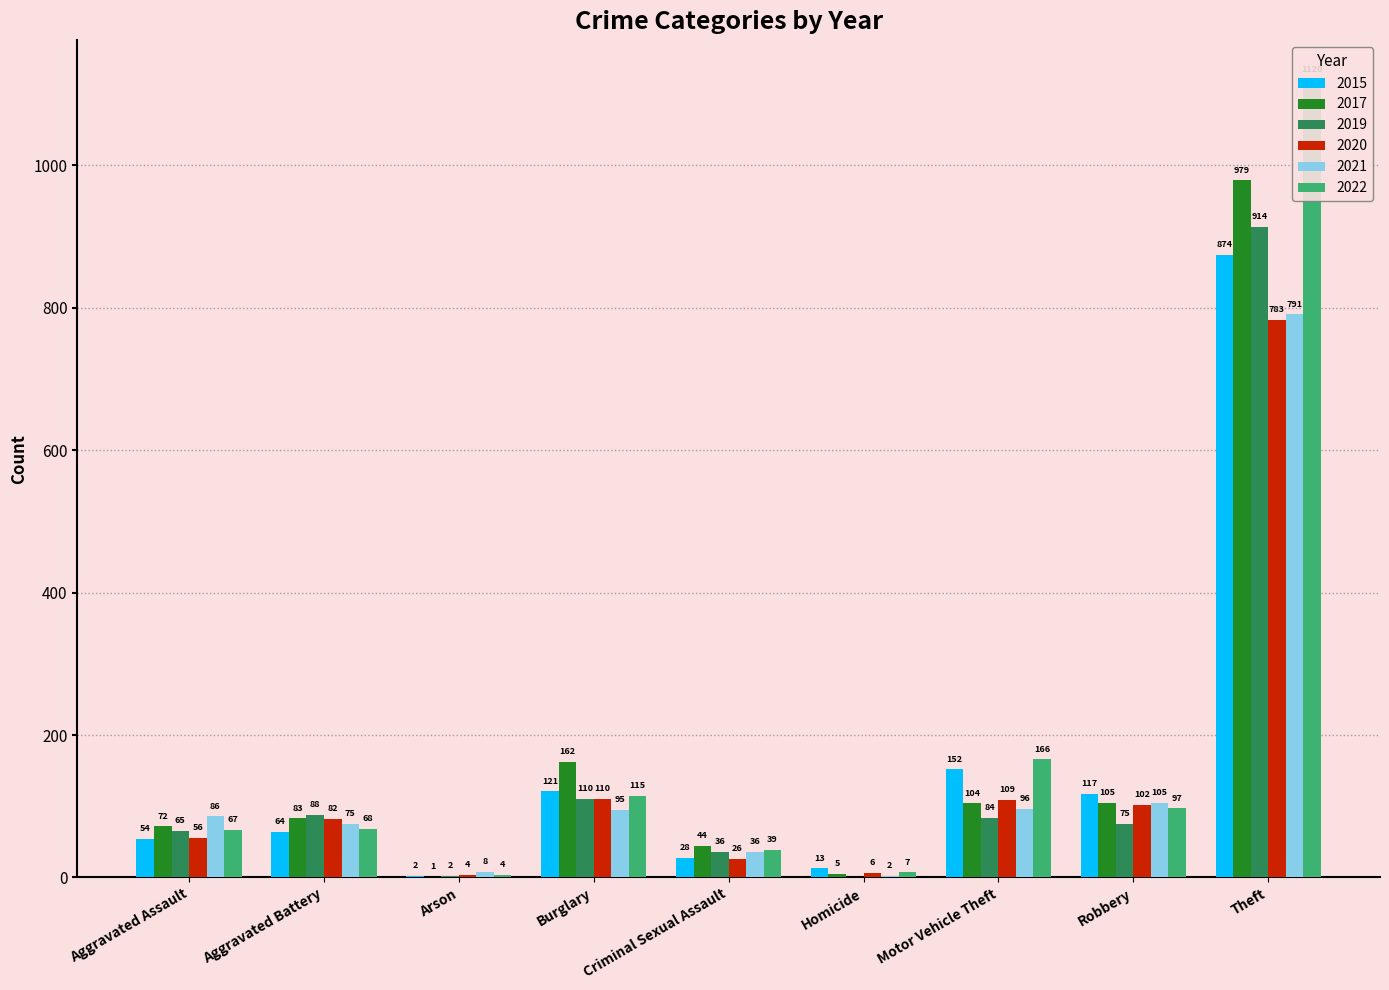

What are all the series names shown in the legend?

2015, 2017, 2019, 2020, 2021, 2022